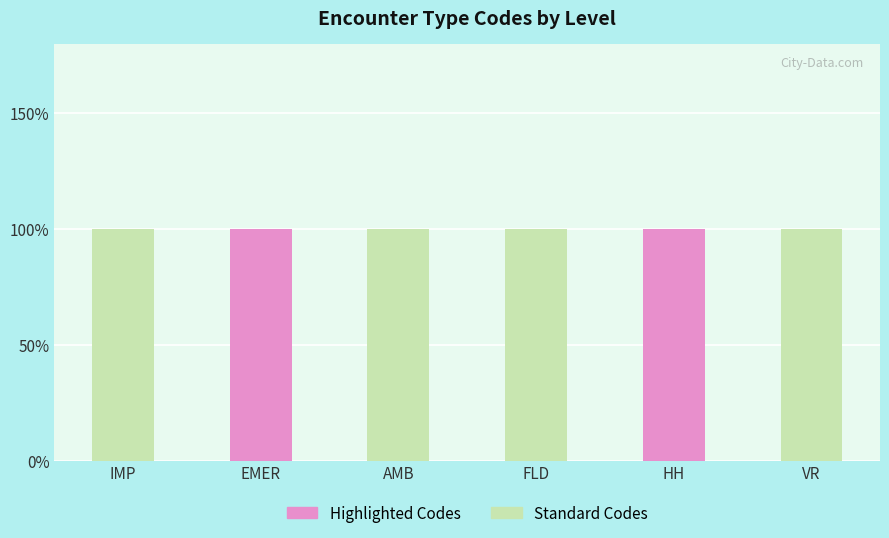

At which category is the sum across all series the highest?

IMP